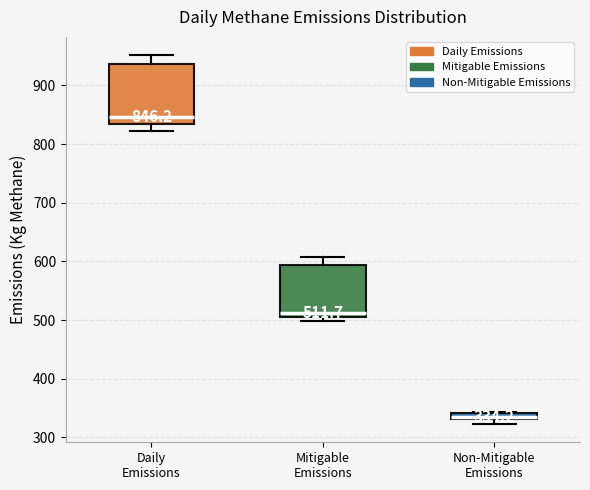

Which box has the lowest median line?

Non-Mitigable Emissions